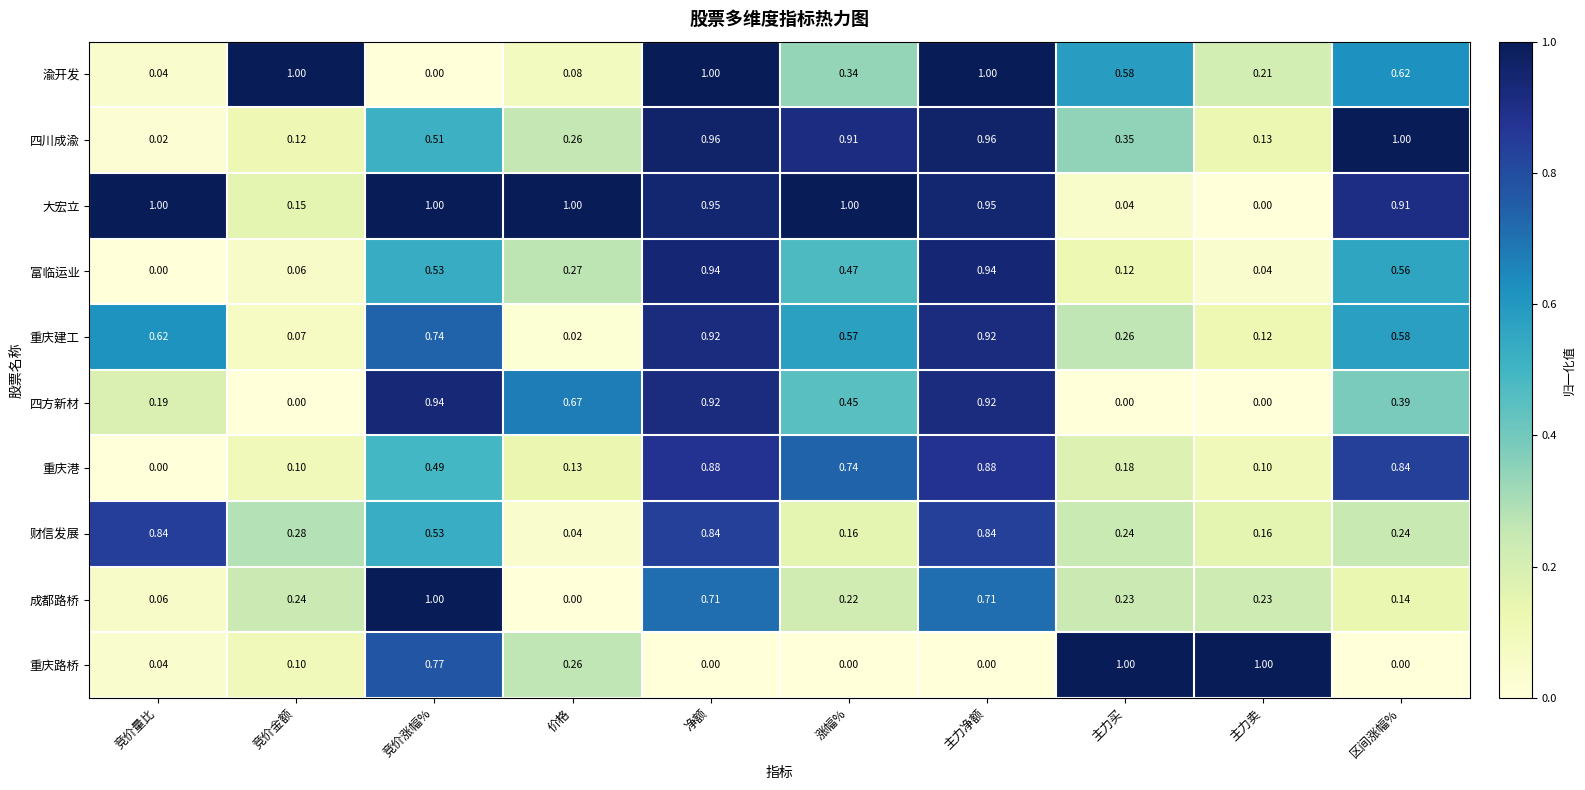

At 主力买, list the series in order from largest to smallest.

重庆路桥, 渝开发, 四川成渝, 重庆建工, 财信发展, 成都路桥, 重庆港, 富临运业, 大宏立, 四方新材